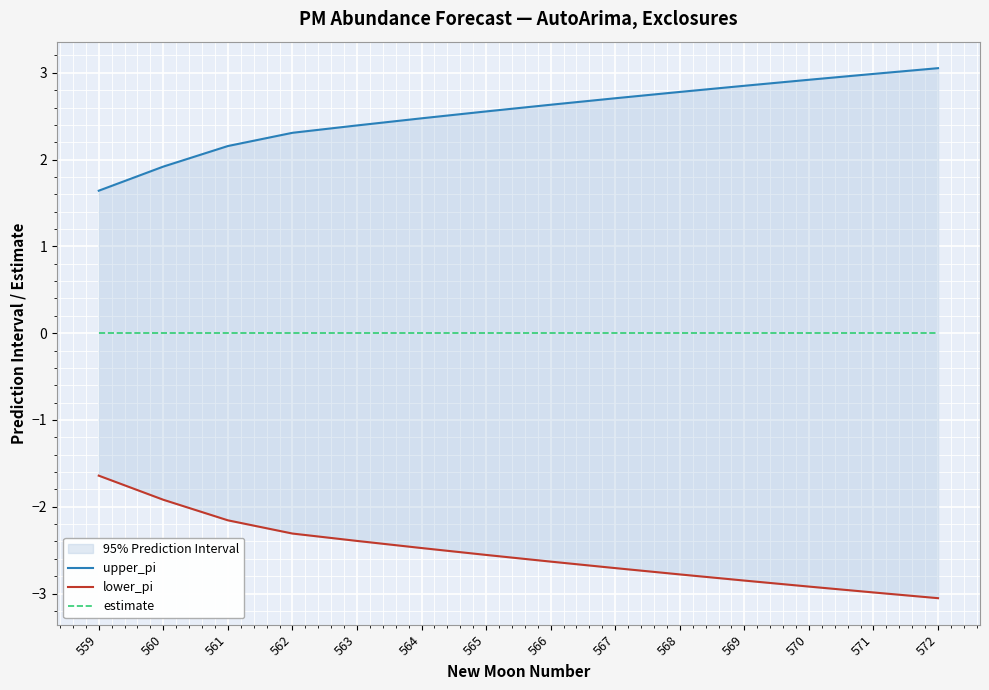

The value of estimate at 565 is 0.0. True or false?

True